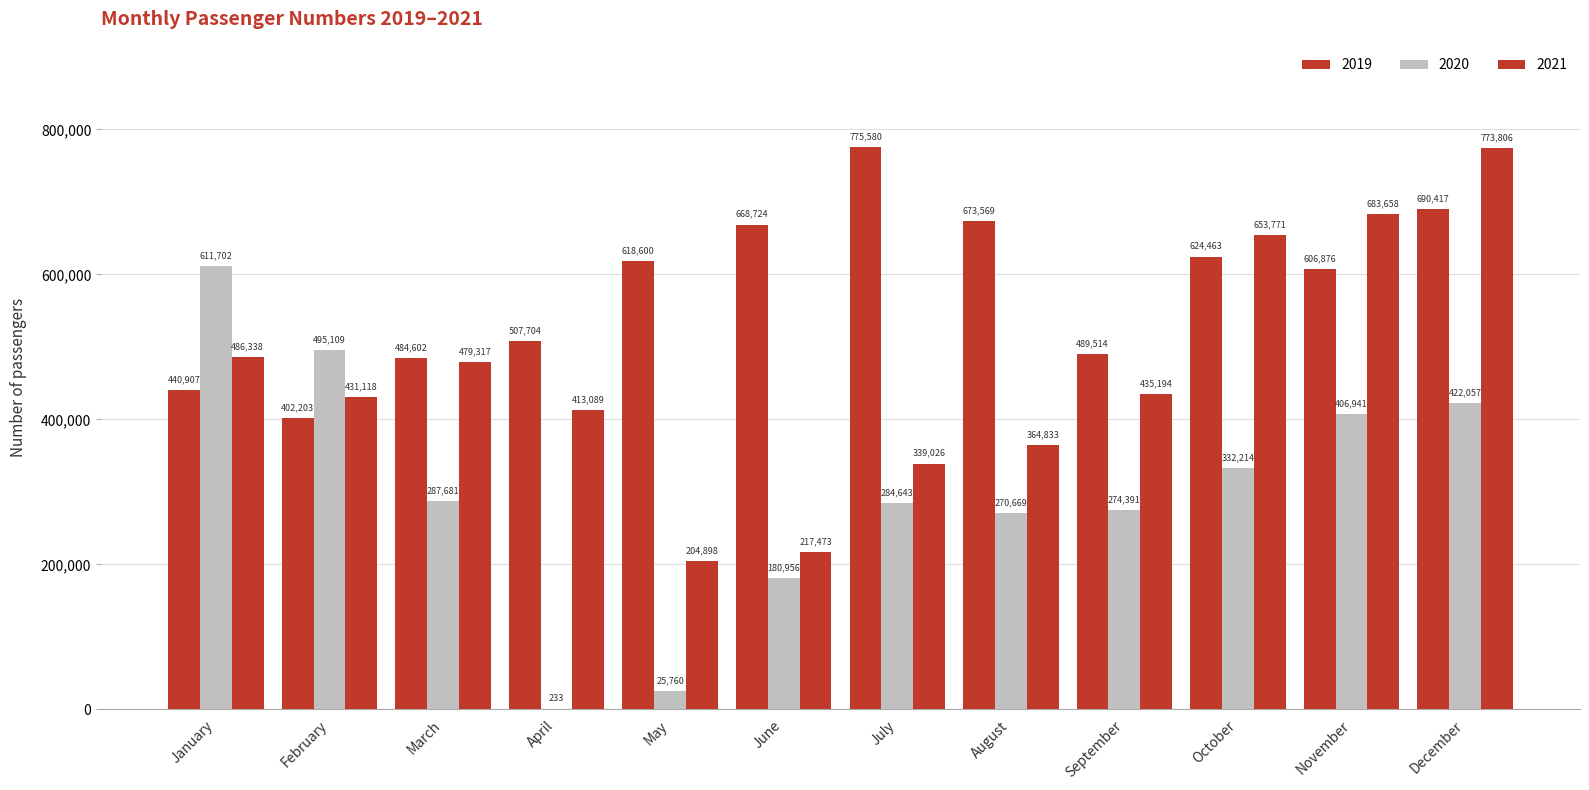

Are the bars grouped side by side (vs. stacked)?

Yes